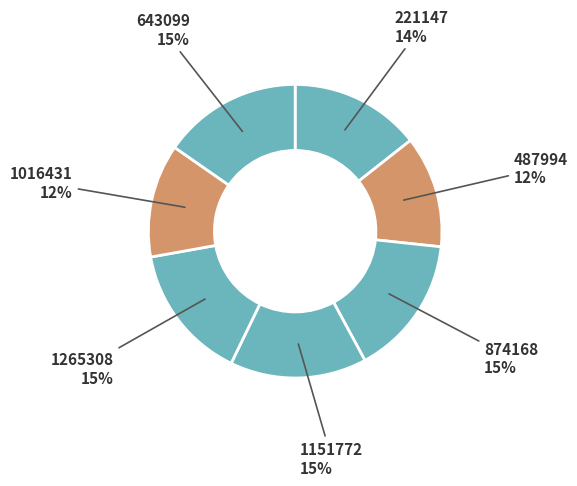

Is 643099 the majority of the pie?

No